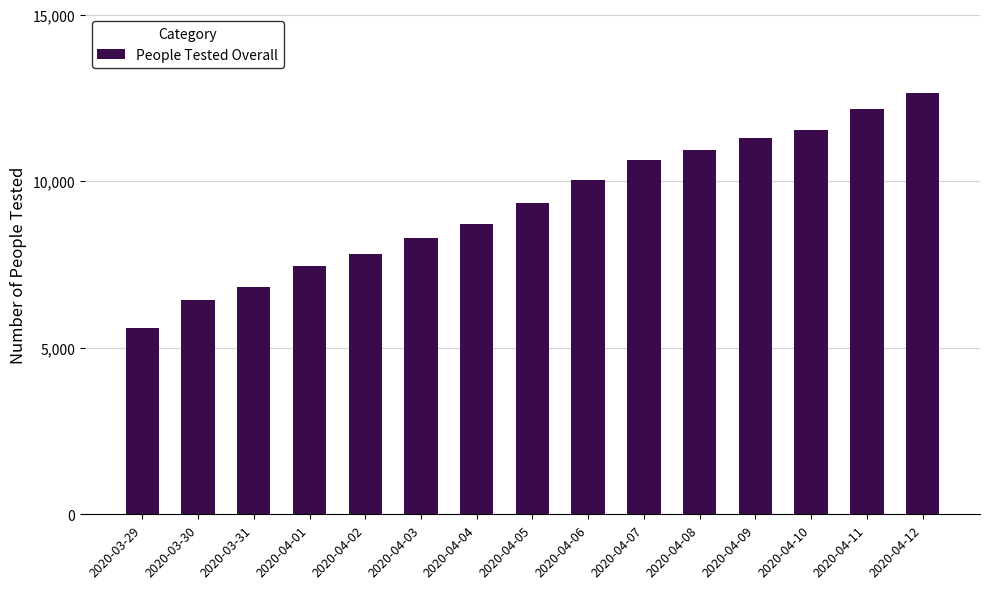

What value does the data have at 2020-04-01, to the nearest 100?

7500